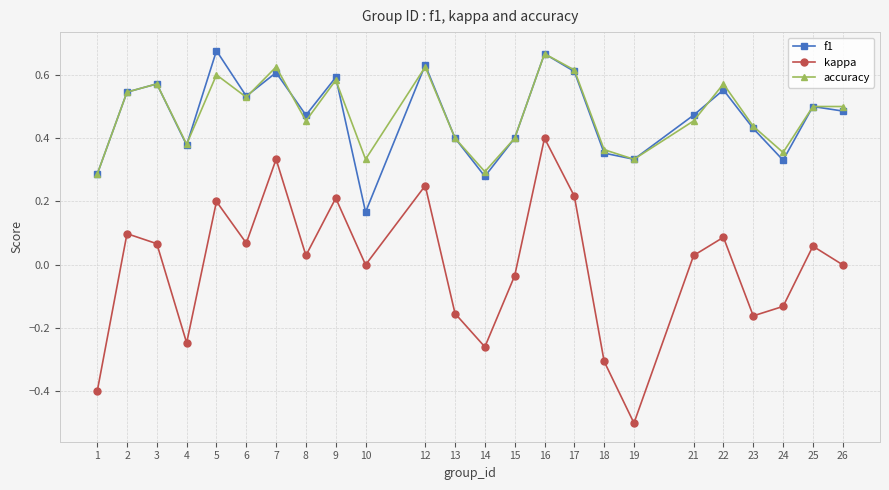

Is it true that f1 equals 0.2 at 10?

True